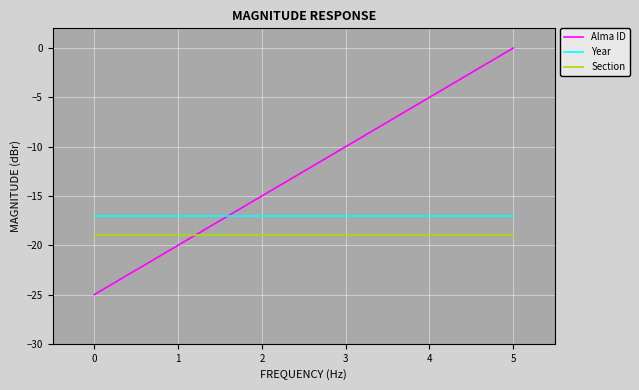

What is the minimum value shown in the chart?

-25.0